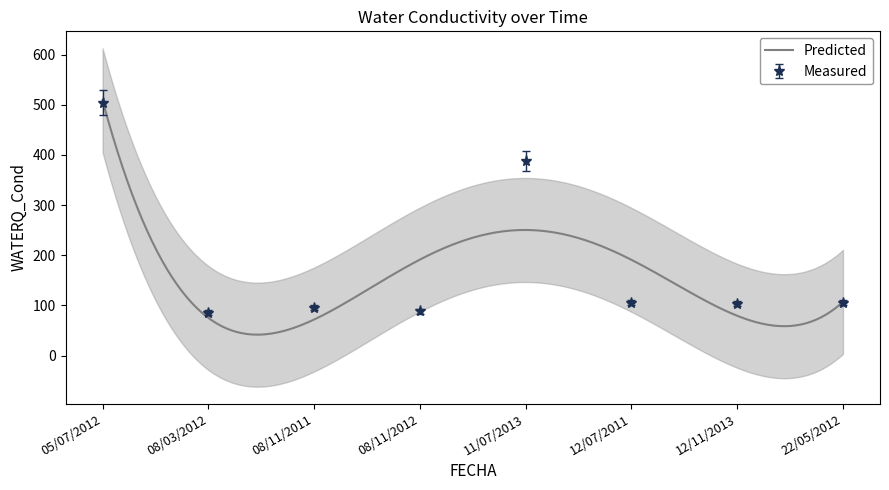

Reading left to right, what are all the values shown in this chart?

05/07/2012=504.0	08/03/2012=85.9	08/11/2011=95.8	08/11/2012=88.2	11/07/2013=388.1	12/07/2011=105.3	12/11/2013=103.2	22/05/2012=105.3